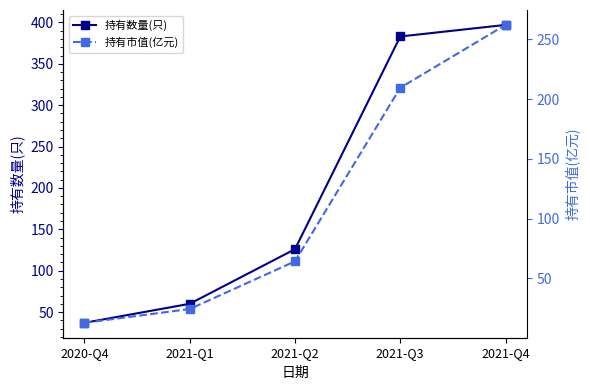

What is the difference between the maximum and minimum values in the 持有市值(亿元) series?

249.1